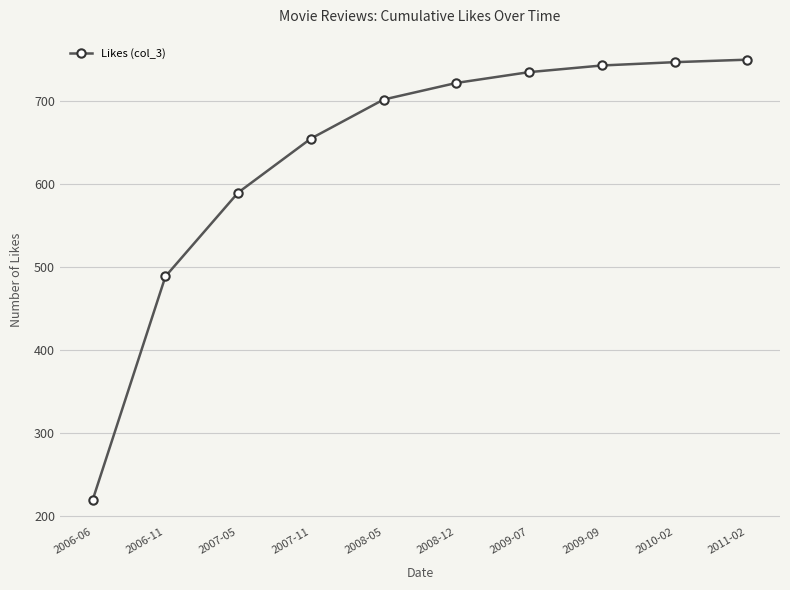

What is the change in value from 2009-07 to 2010-02?

+12